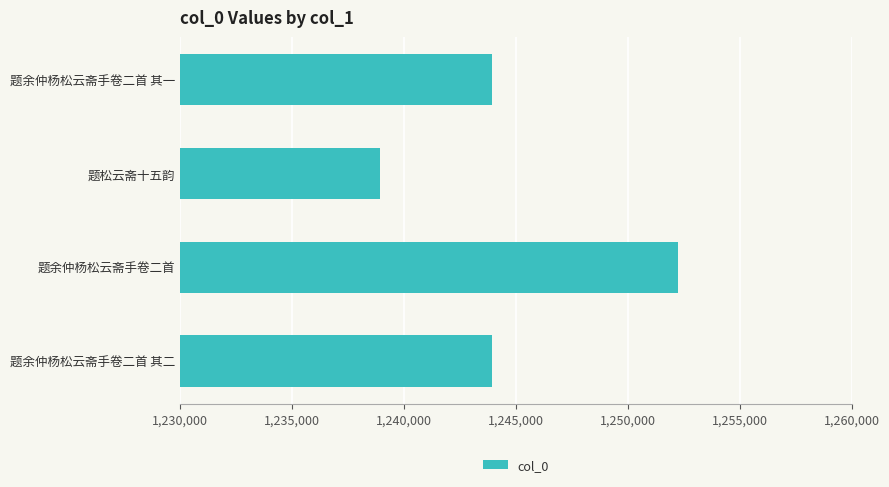

Which label corresponds to the largest value in the chart?

题余仲杨松云斋手卷二首